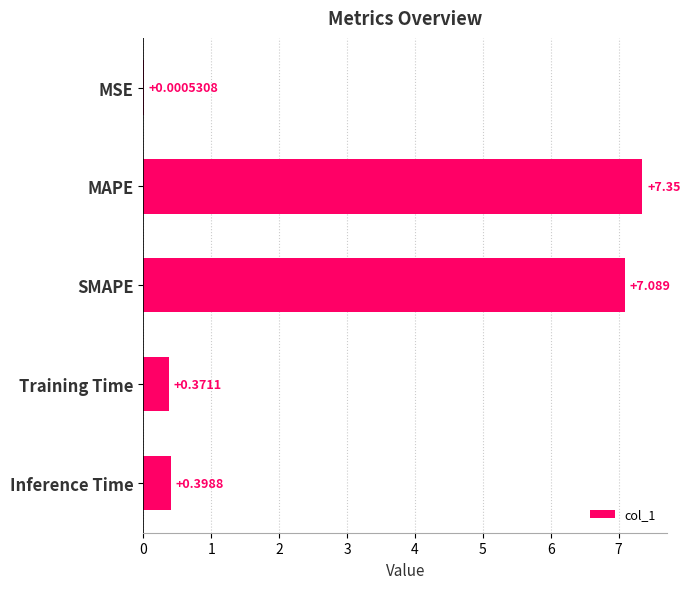

Which has a higher value, MSE or Training Time?

Training Time